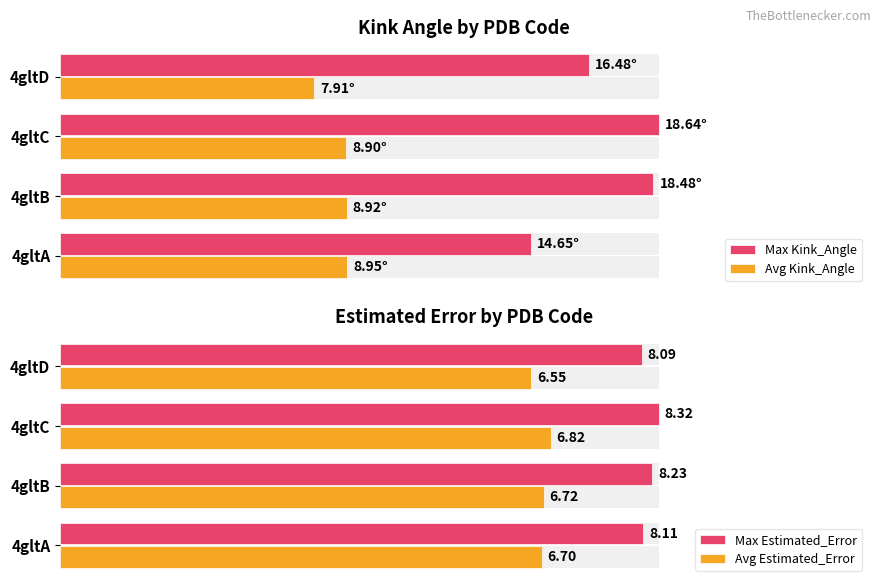

At how many categories does at least one series exceed 0?

4